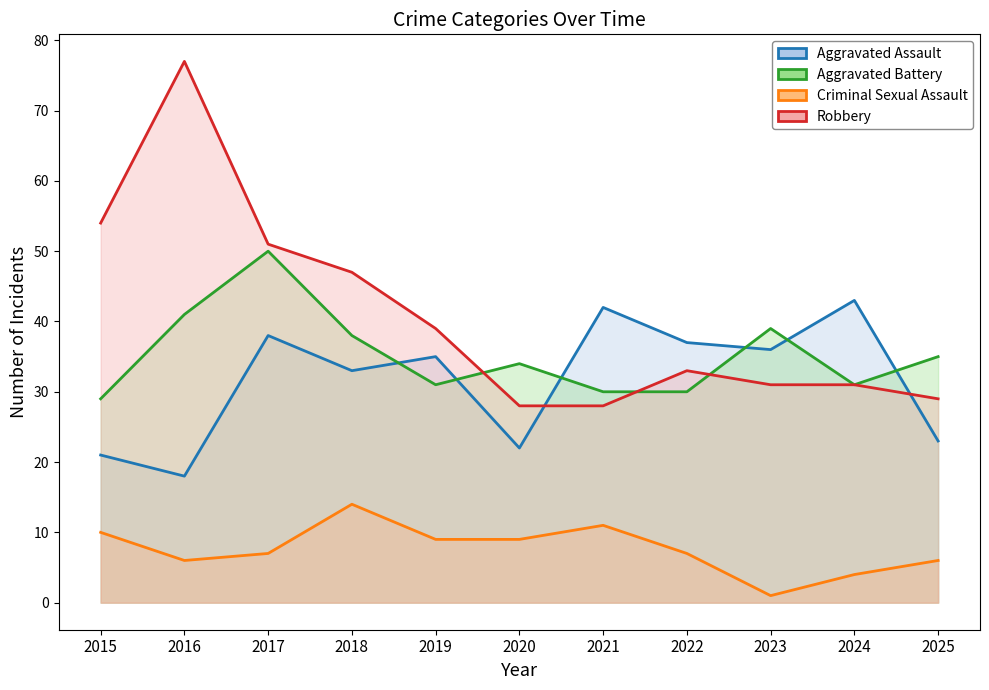

What is the total value across all series at 2016?

142